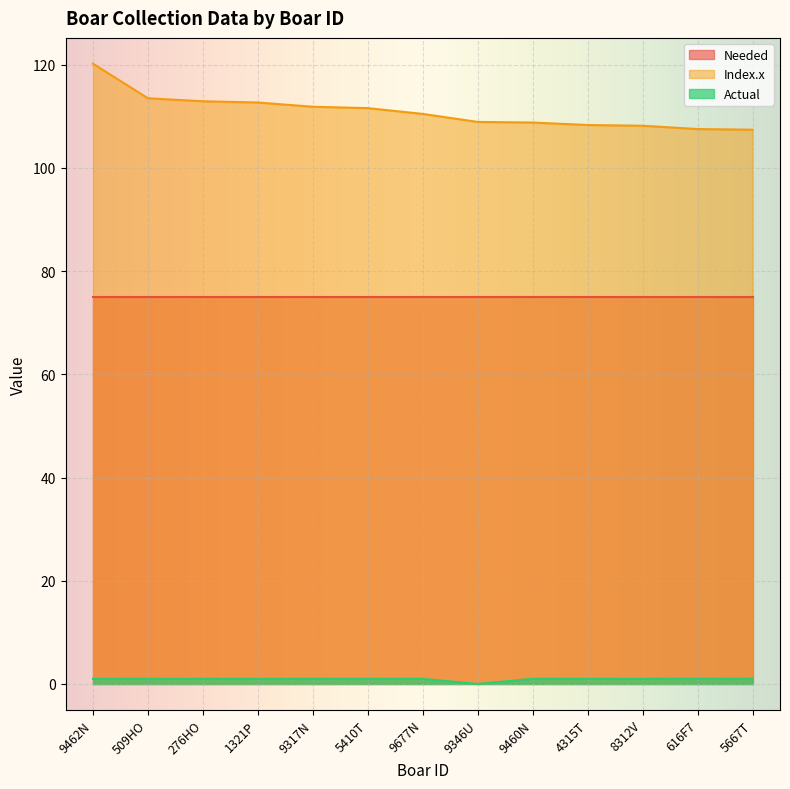

Which series has the largest range (max minus min)?

Index.x